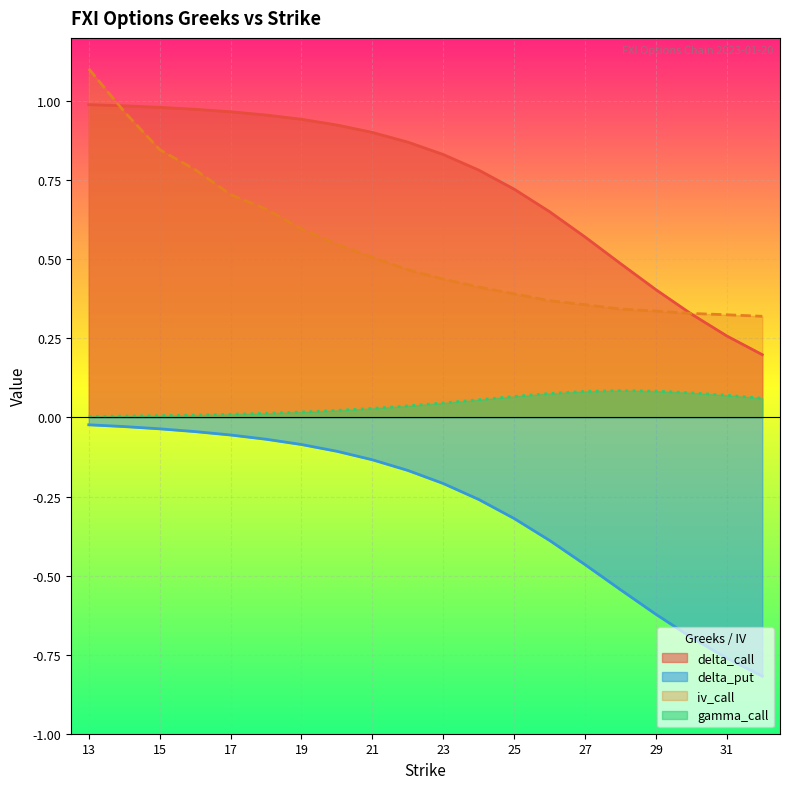

Reading left to right, extract all data points from this chart.

delta_call: 1.0	1.0	1.0	1.0	1.0	1.0	0.9	0.9	0.9	0.9	0.8	0.8	0.7	0.7	0.6	0.5	0.4	0.3	0.3	0.2
delta_put: -0.0	-0.0	-0.0	-0.0	-0.1	-0.1	-0.1	-0.1	-0.1	-0.2	-0.2	-0.3	-0.3	-0.4	-0.5	-0.5	-0.6	-0.7	-0.8	-0.8
iv_call: 1.1	1.0	0.8	0.8	0.7	0.7	0.6	0.5	0.5	0.5	0.4	0.4	0.4	0.4	0.4	0.3	0.3	0.3	0.3	0.3
gamma_call: 0.0	0.0	0.0	0.0	0.0	0.0	0.0	0.0	0.0	0.0	0.0	0.1	0.1	0.1	0.1	0.1	0.1	0.1	0.1	0.1